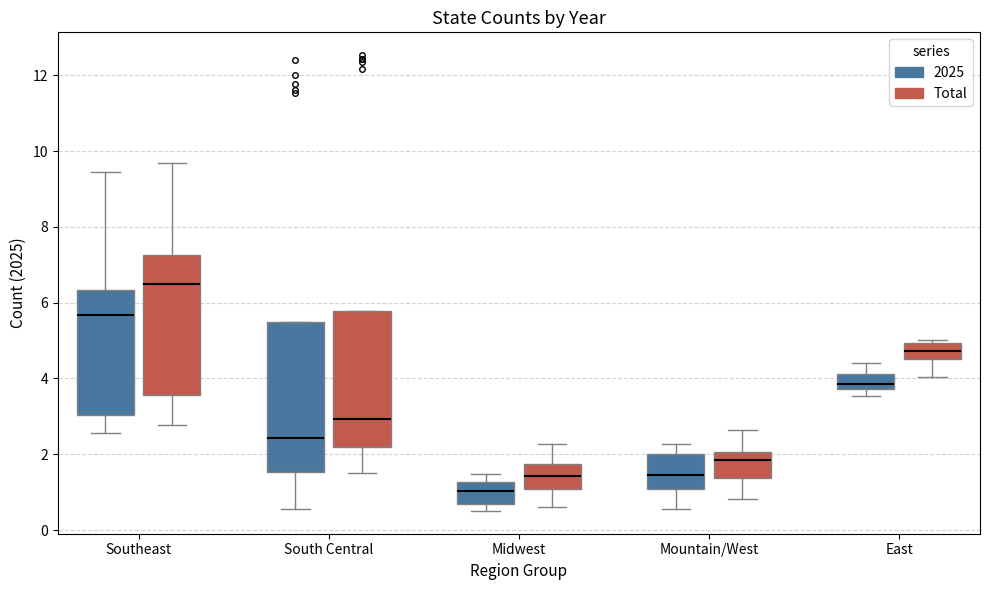

Which box is the tallest, from its lower edge to its upper edge?

South Central (2025)